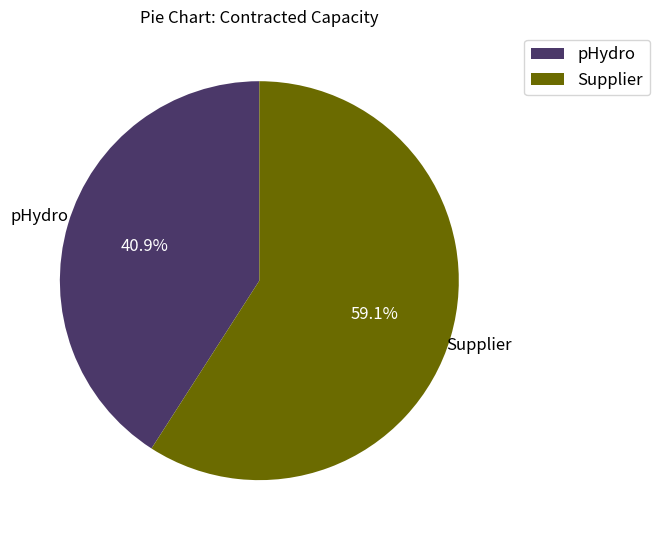

To the nearest percent, what percentage of the pie is pHydro?

41%